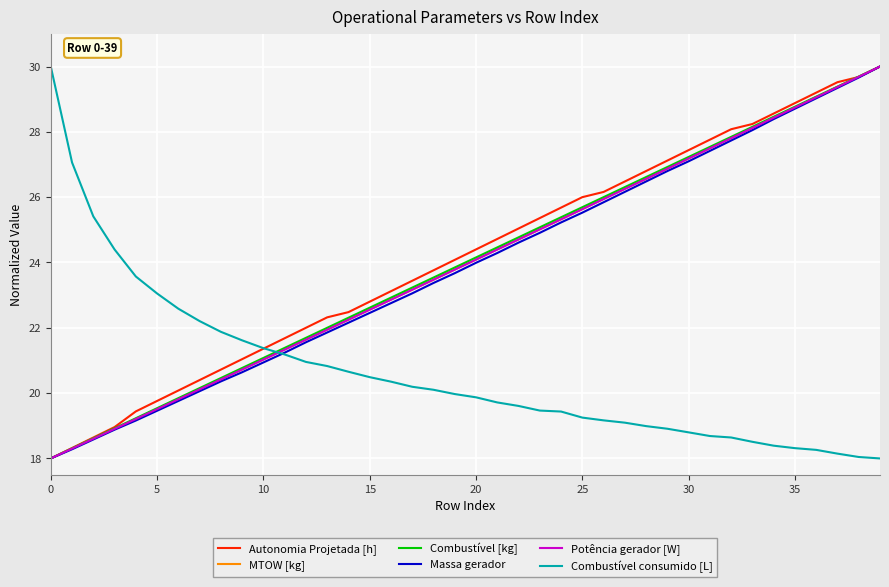

True or false: Potência gerador [W] and Combustível consumido [L] cross at least once.

True